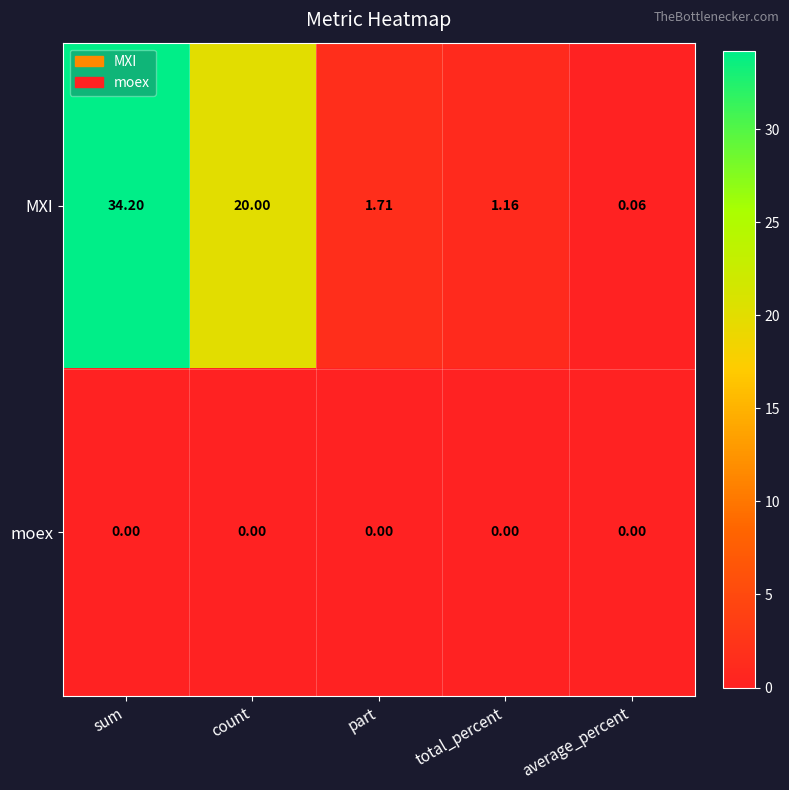

Which series has the widest spread of values?

MXI